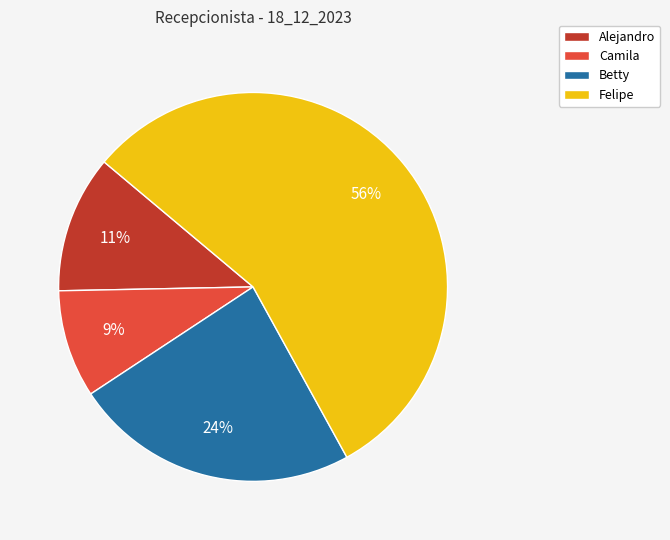

Is it true that Camila is 9% of the pie?

True